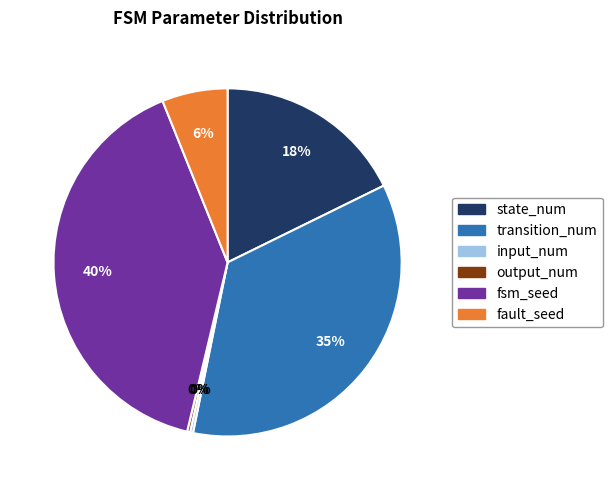

Combined, do fsm_seed and state_num account for over 50%?

Yes